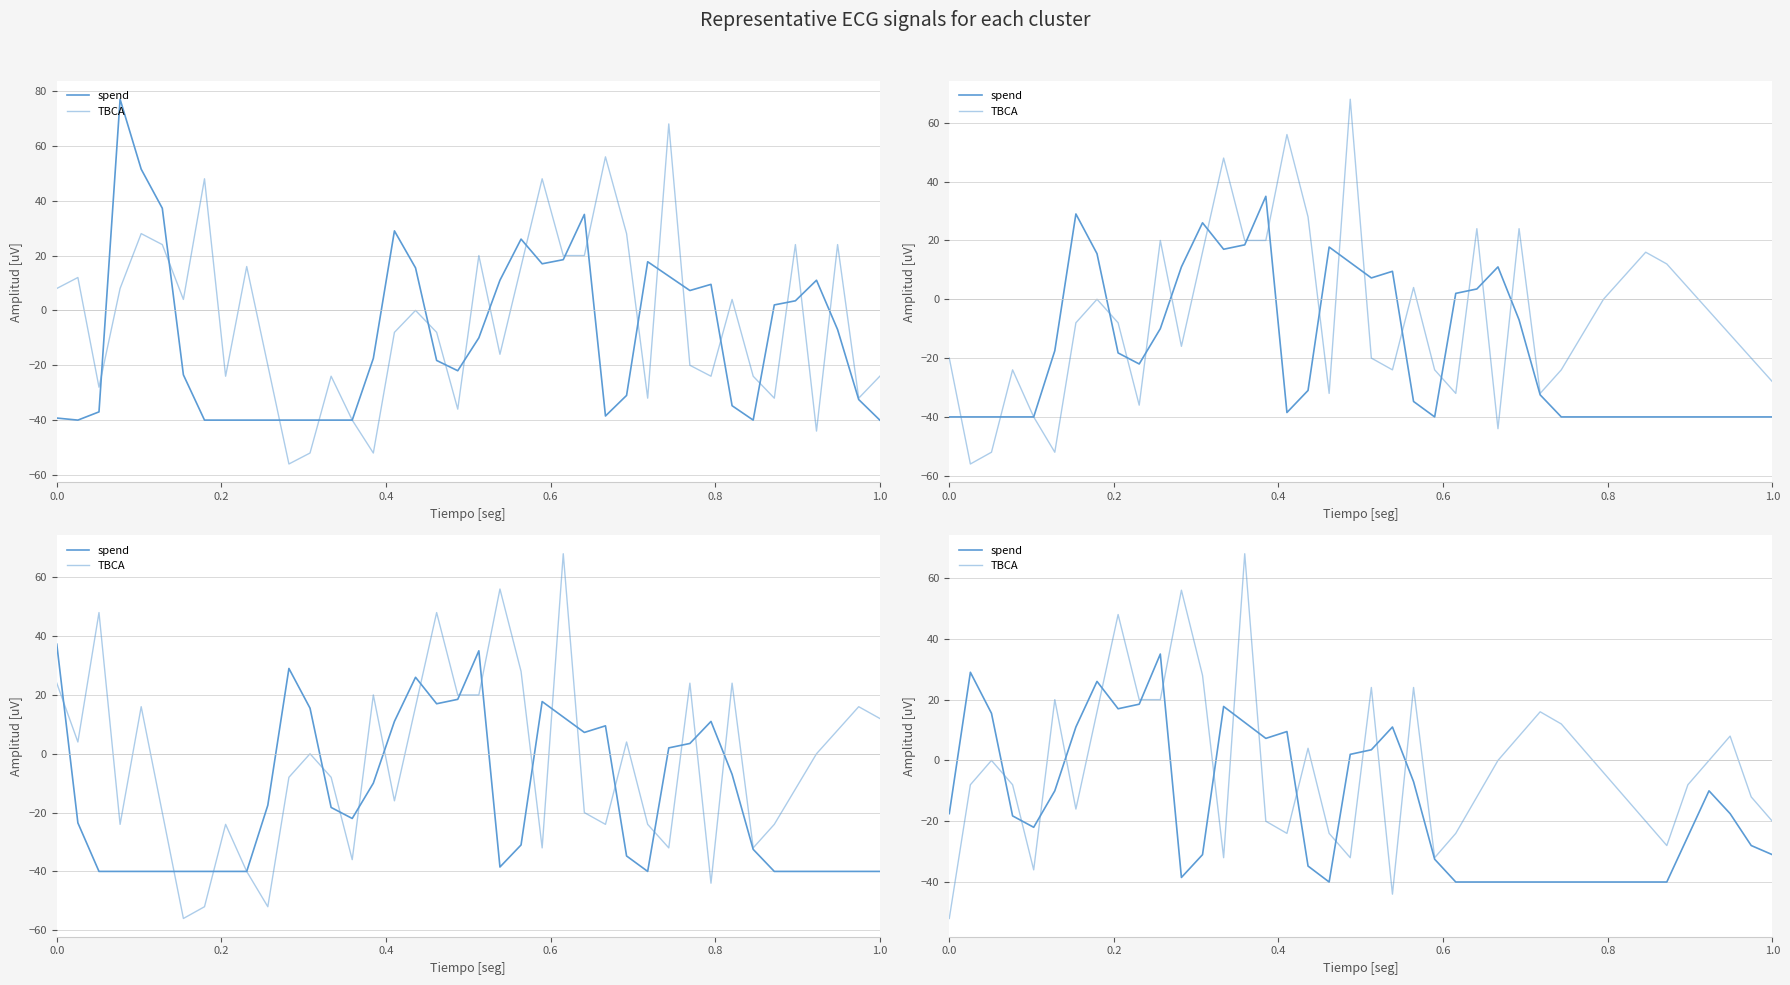

Which series ends up on top after the final intersection of spend and TBCA?

TBCA